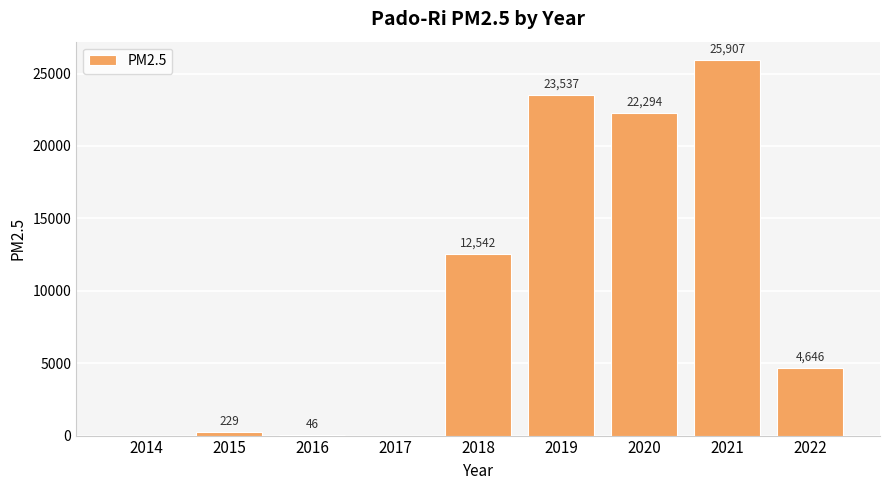

At which label is the value closest to 12953?

2018